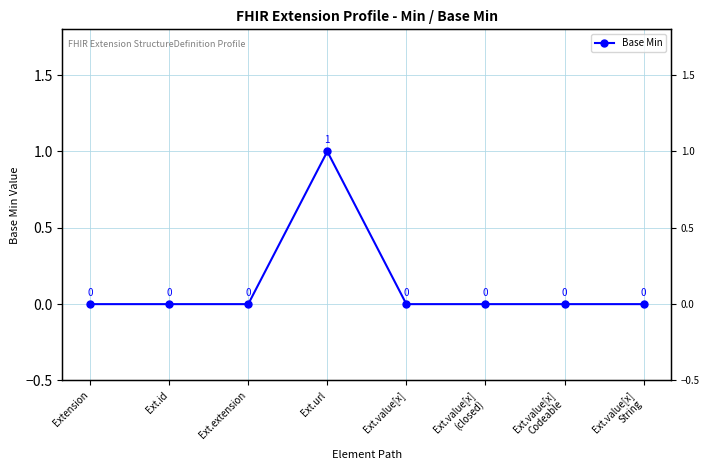

Rank the categories by value from highest to lowest.

Ext.url, Extension, Ext.id, Ext.extension, Ext.value[x], Ext.value[x]
(closed), Ext.value[x]
Codeable, Ext.value[x]
String